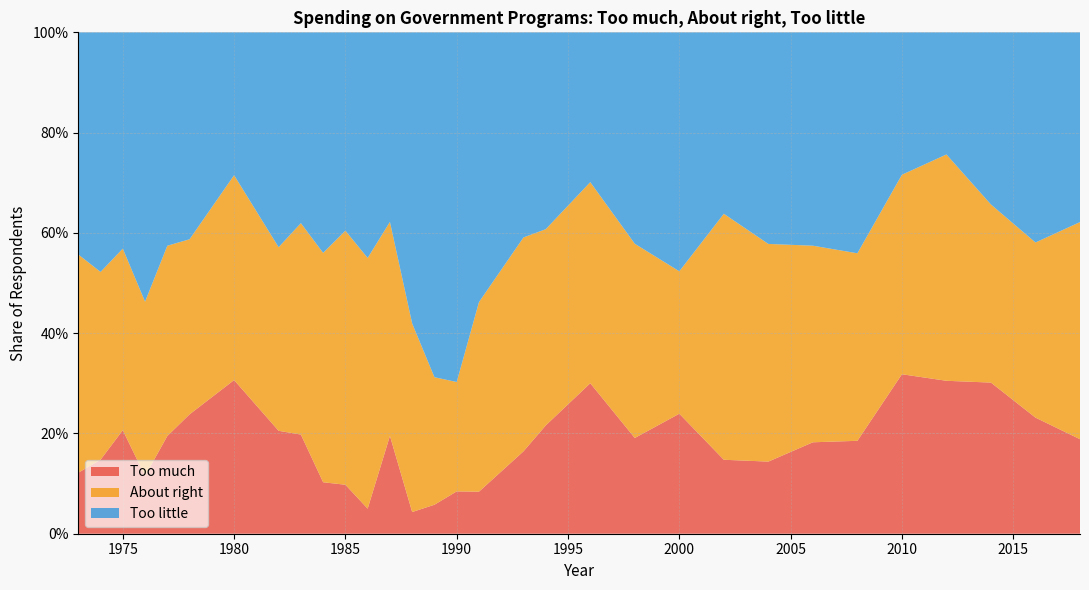

Reading right to left, extract all data points from this chart.

Too much: 0.2	0.2	0.3	0.3	0.3	0.2	0.2	0.1	0.1	0.2	0.2	0.3	0.2	0.2	0.1	0.1	0.1	0.0	0.2	0.1	0.1	0.1	0.2	0.2	0.3	0.2	0.2	0.1	0.2	0.1	0.1
About right: 0.4	0.3	0.4	0.5	0.4	0.4	0.4	0.4	0.5	0.3	0.4	0.4	0.4	0.4	0.4	0.2	0.3	0.4	0.4	0.5	0.5	0.5	0.4	0.4	0.4	0.3	0.4	0.3	0.4	0.4	0.4
Too little: 0.4	0.4	0.3	0.2	0.3	0.4	0.4	0.4	0.4	0.5	0.4	0.3	0.4	0.4	0.5	0.7	0.7	0.6	0.4	0.5	0.4	0.4	0.4	0.4	0.3	0.4	0.4	0.5	0.4	0.5	0.4